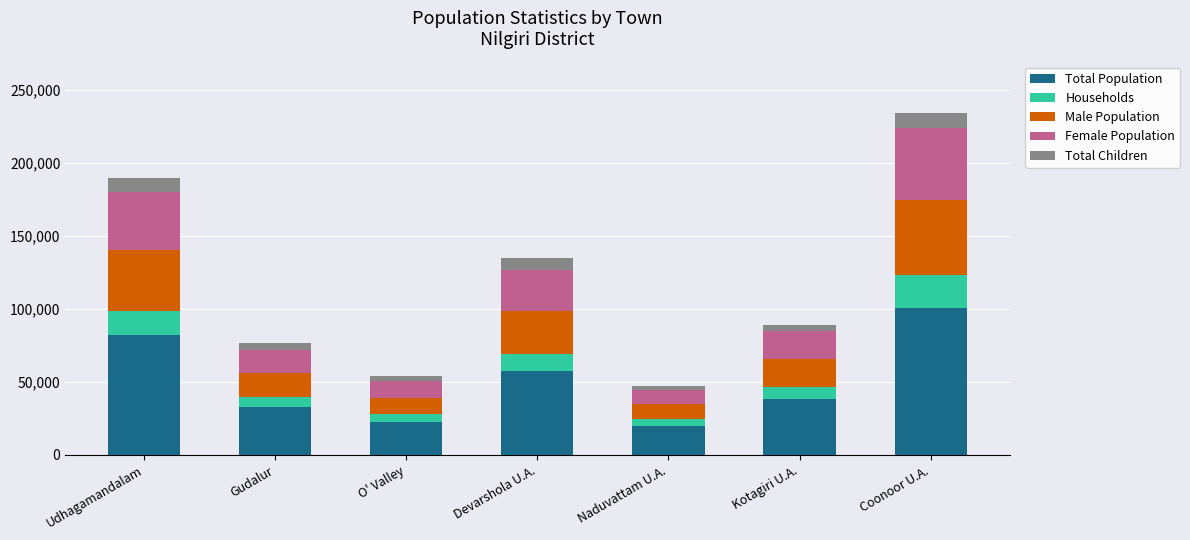

Are the bars horizontal?

No